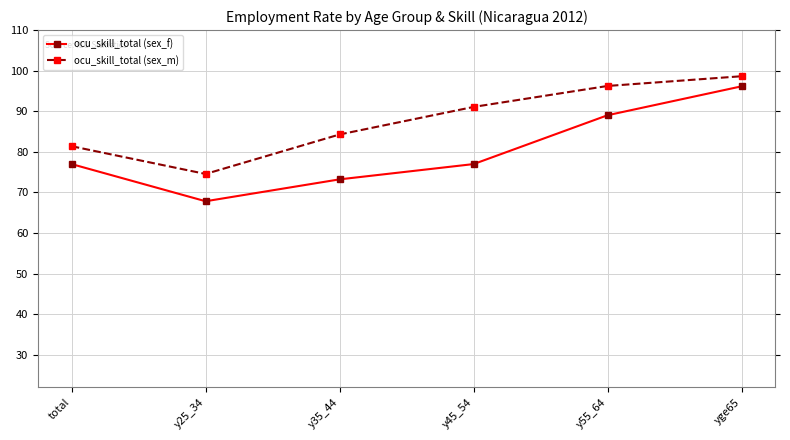

In ocu_skill_total (sex_m), how many points are lower than both neighbors (excluding endpoints)?

1